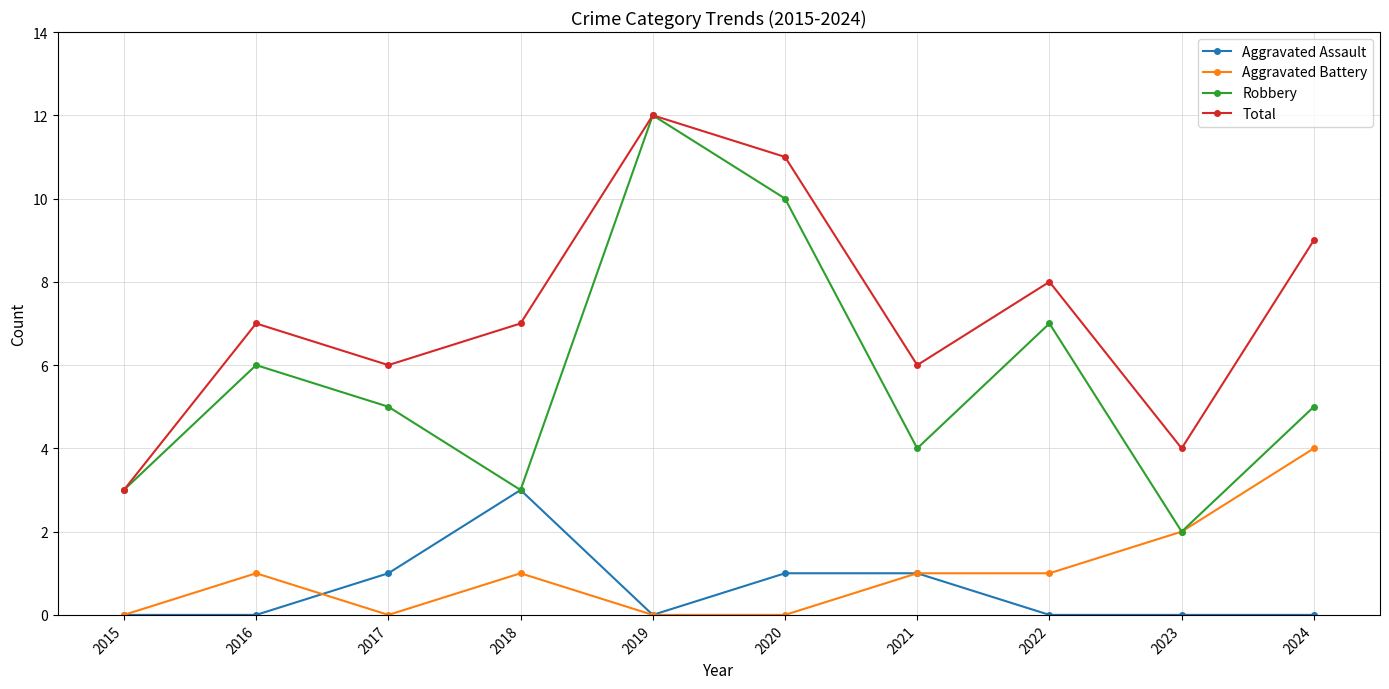

What is the spread (max minus min) of values at 2022?

8